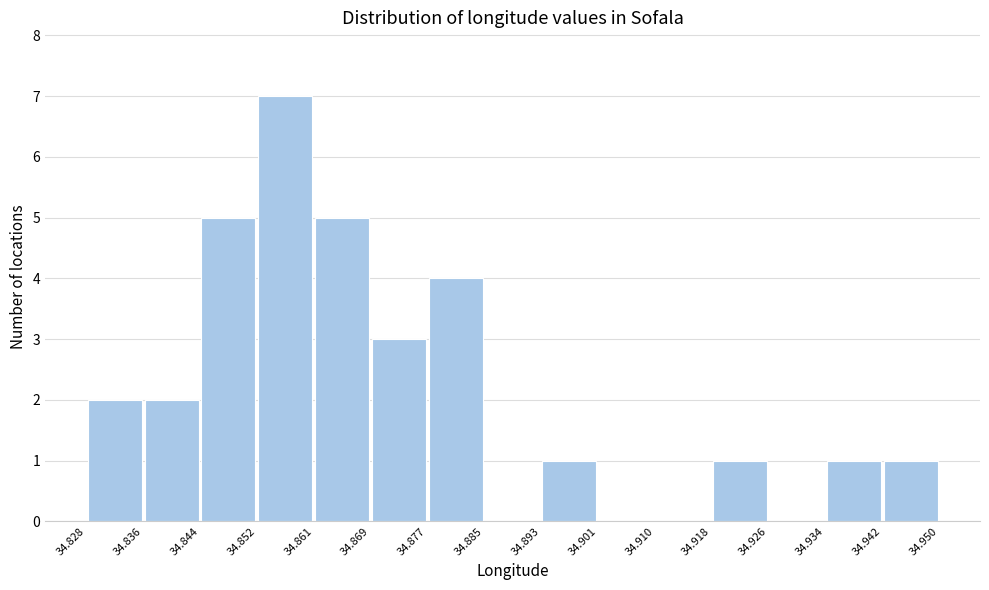

Reading left to right, transcribe this chart: for each bar, give the range it covers on the x-axis and its height. The values are not printed on the chart, so give them approximately, as read against the axis.

34.828 to 34.836: 2
34.836 to 34.844: 2
34.844 to 34.852: 5
34.852 to 34.861: 7
34.861 to 34.869: 5
34.869 to 34.877: 3
34.877 to 34.885: 4
34.885 to 34.893: 0
34.893 to 34.901: 1
34.901 to 34.910: 0
34.910 to 34.918: 0
34.918 to 34.926: 1
34.926 to 34.934: 0
34.934 to 34.942: 1
34.942 to 34.950: 1